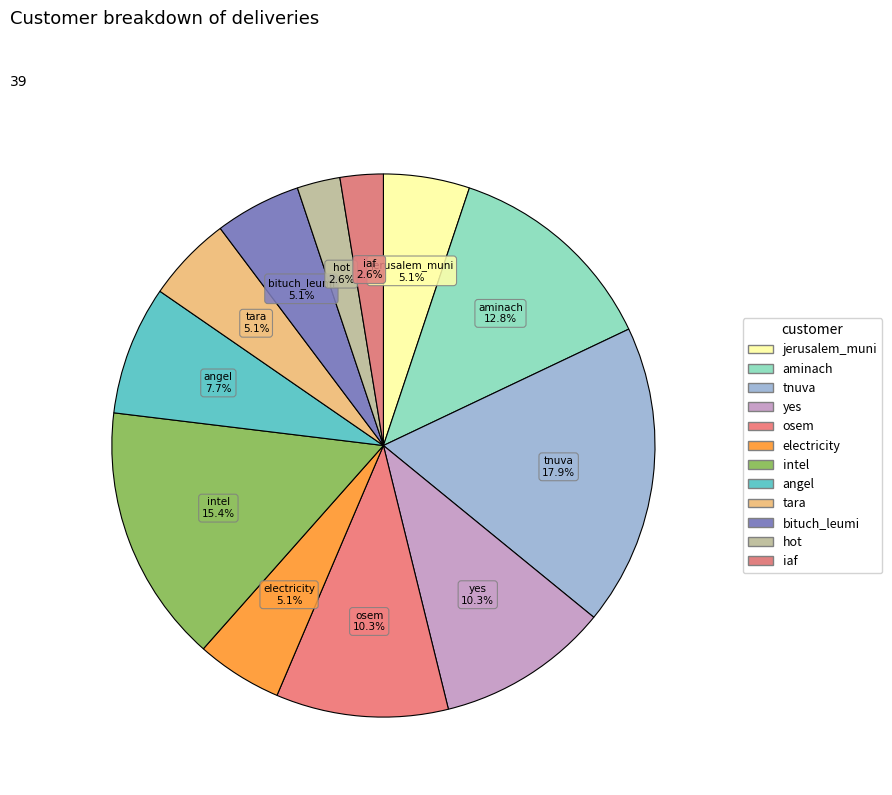

How many segments does this pie chart have?

12